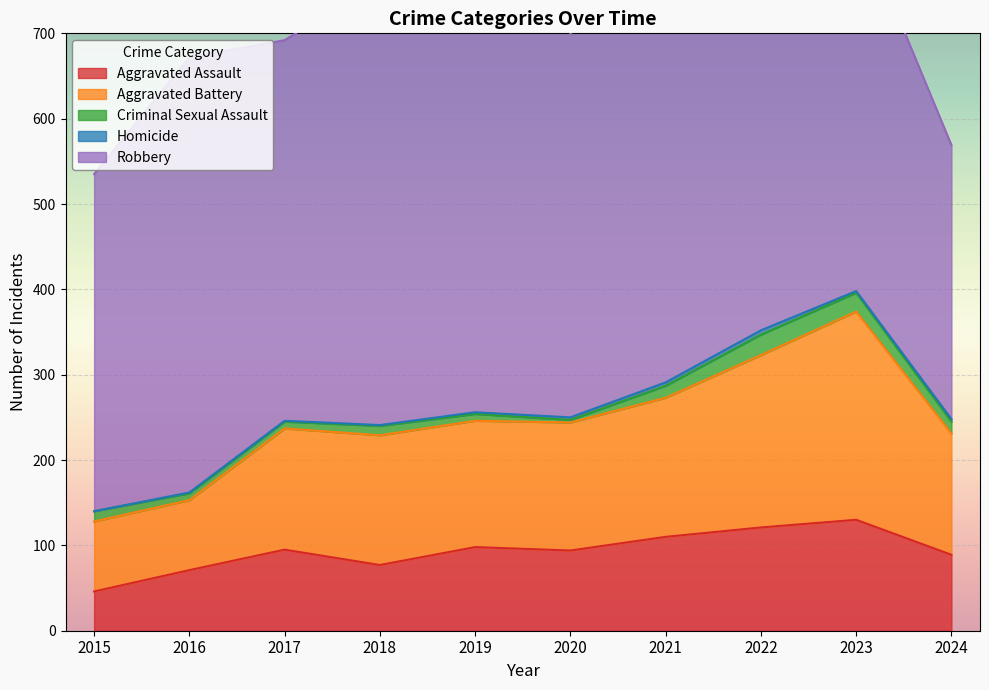

Reading left to right, list all the values displayed in this chart.

Aggravated Assault: 2015=46	2016=71	2017=95	2018=77	2019=98	2020=94	2021=110	2022=121	2023=130	2024=89
Aggravated Battery: 2015=82	2016=82	2017=142	2018=152	2019=148	2020=150	2021=163	2022=202	2023=244	2024=142
Criminal Sexual Assault: 2015=12	2016=8	2017=8	2018=11	2019=8	2020=3	2021=14	2022=24	2023=22	2024=14
Homicide: 2015=0	2016=1	2017=1	2018=1	2019=2	2020=3	2021=4	2022=5	2023=2	2024=3
Robbery: 2015=395	2016=510	2017=446	2018=520	2019=591	2020=450	2021=484	2022=521	2023=440	2024=321